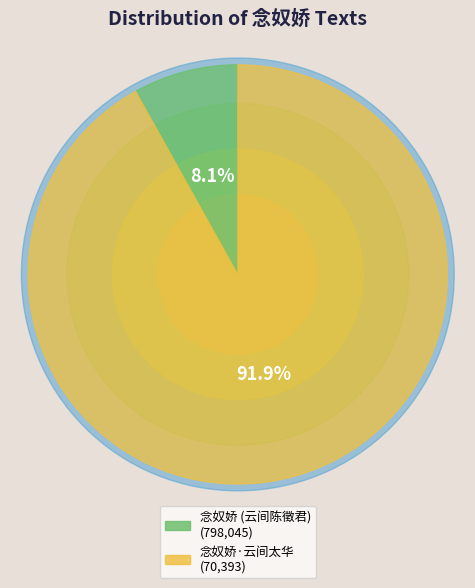

Between 念奴娇·云间太华 and 念奴娇  云间陈徵君有题余家远阁一阕秋日登楼不胜蔓草零烟之感因倚声和之, which is larger?

念奴娇  云间陈徵君有题余家远阁一阕秋日登楼不胜蔓草零烟之感因倚声和之